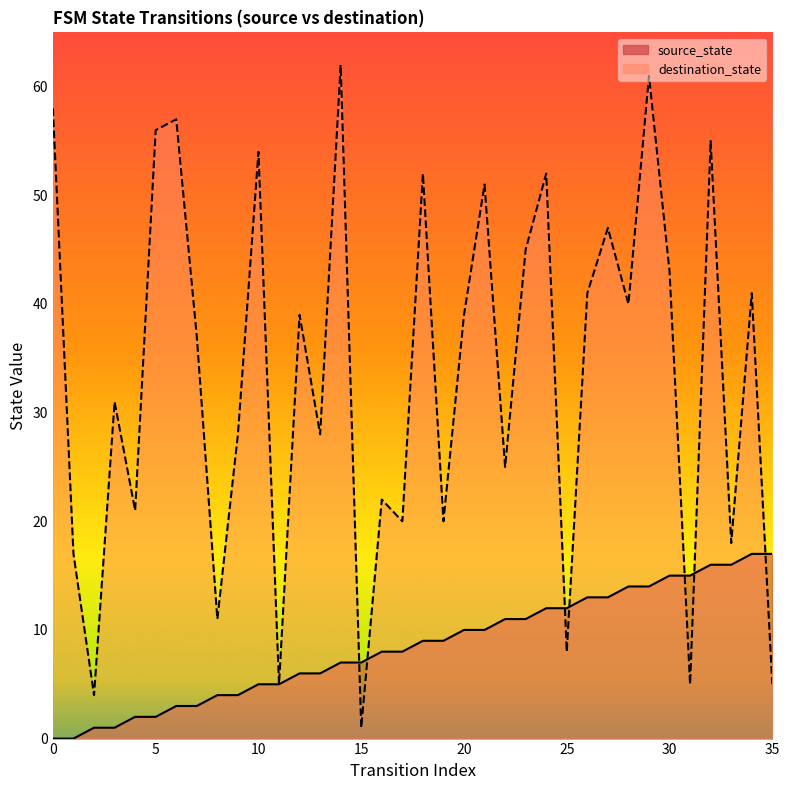

What is the maximum value for destination_state?

62